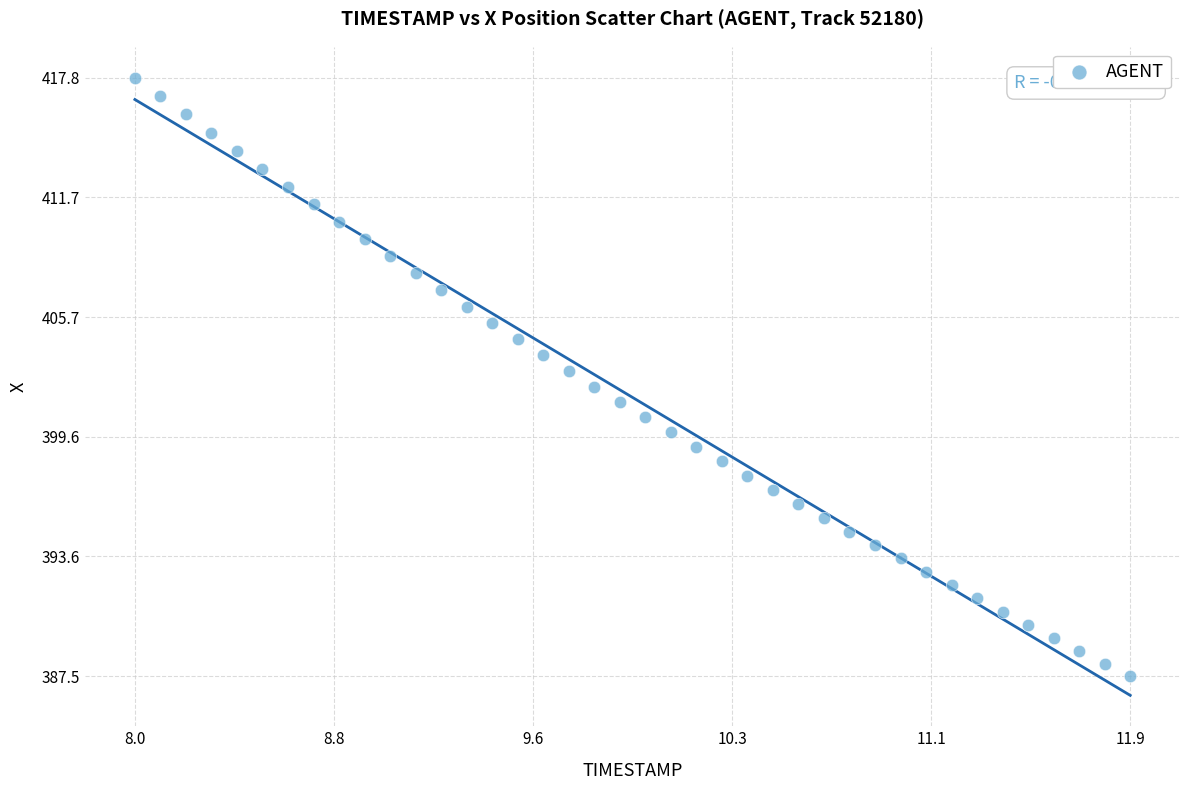

How many points are shown in the scatter plot?

40